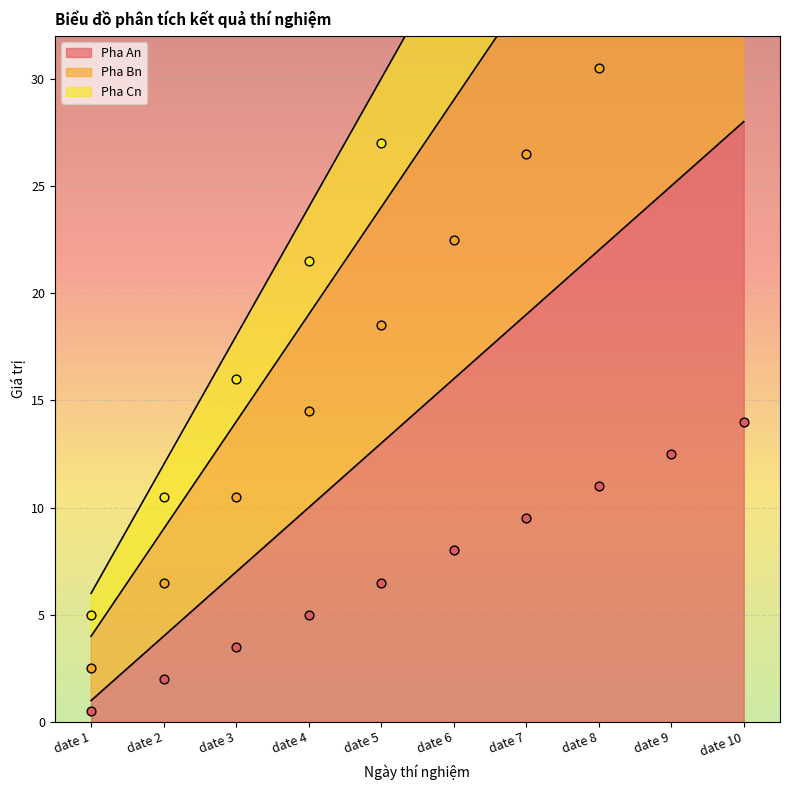

List the labels in order of Pha An value, largest first.

date 10, date 9, date 8, date 7, date 6, date 5, date 4, date 3, date 2, date 1